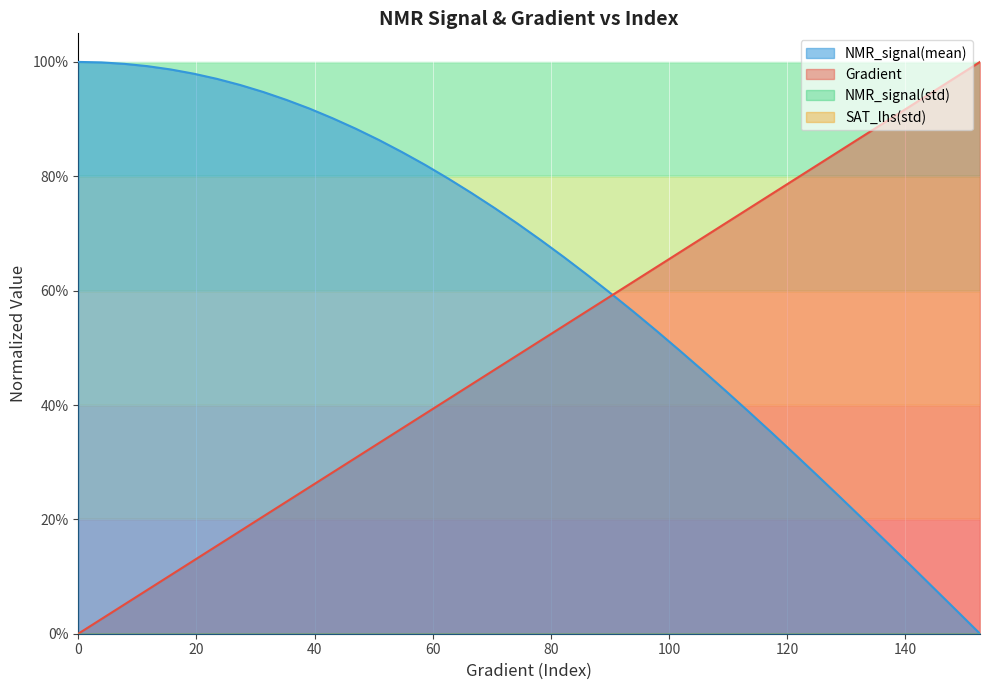

What is the difference between the maximum and minimum values in the Gradient series?

1.0